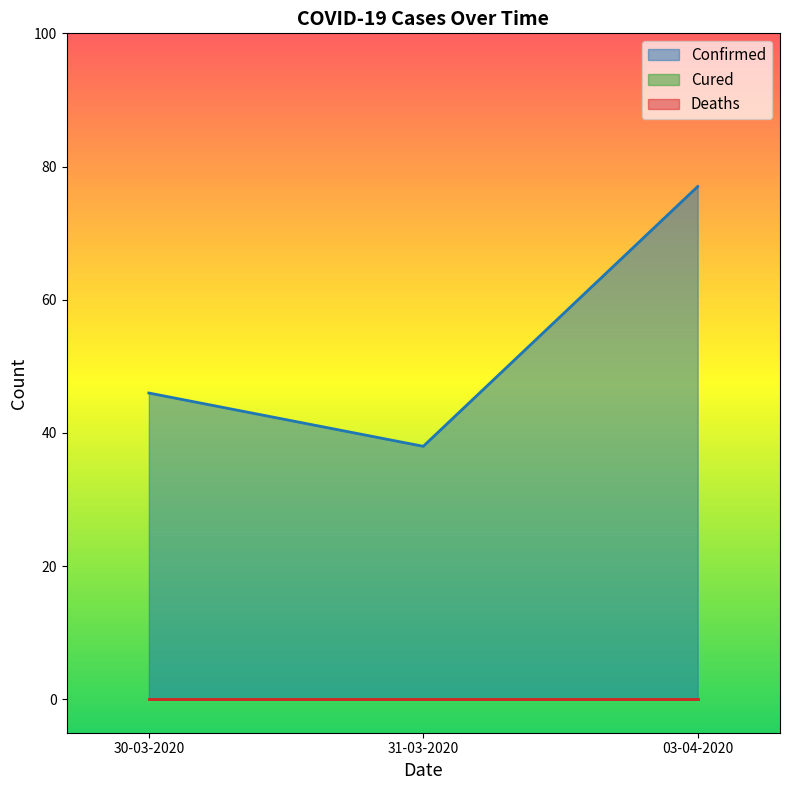

How many lines are shown in the chart?

3